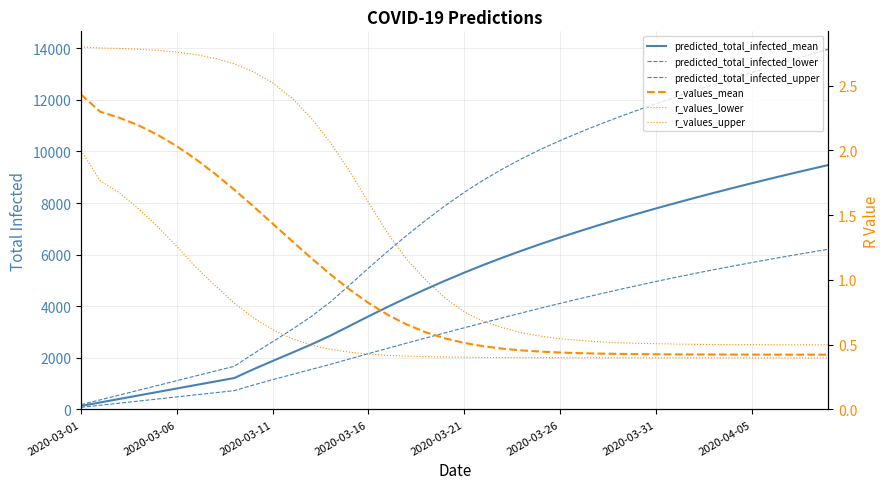

What is the total value across all series at 38?

29134.3